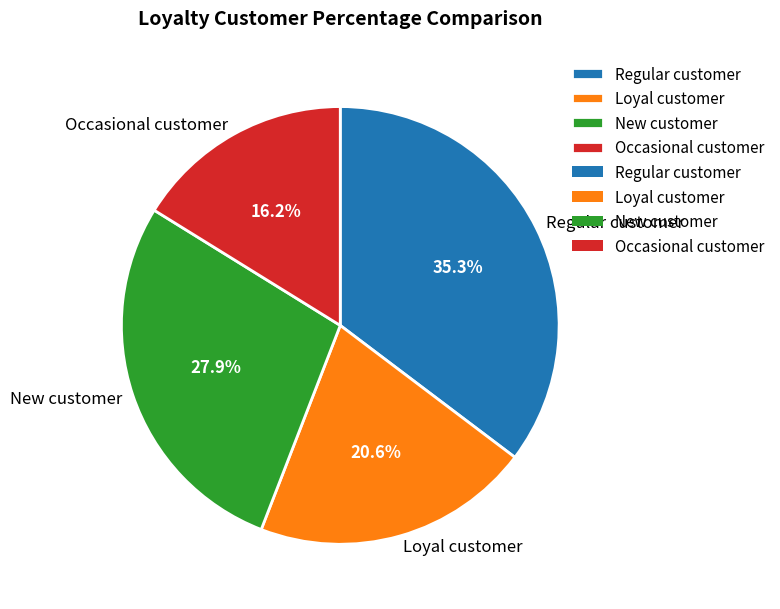

Does any single category account for the majority?

No